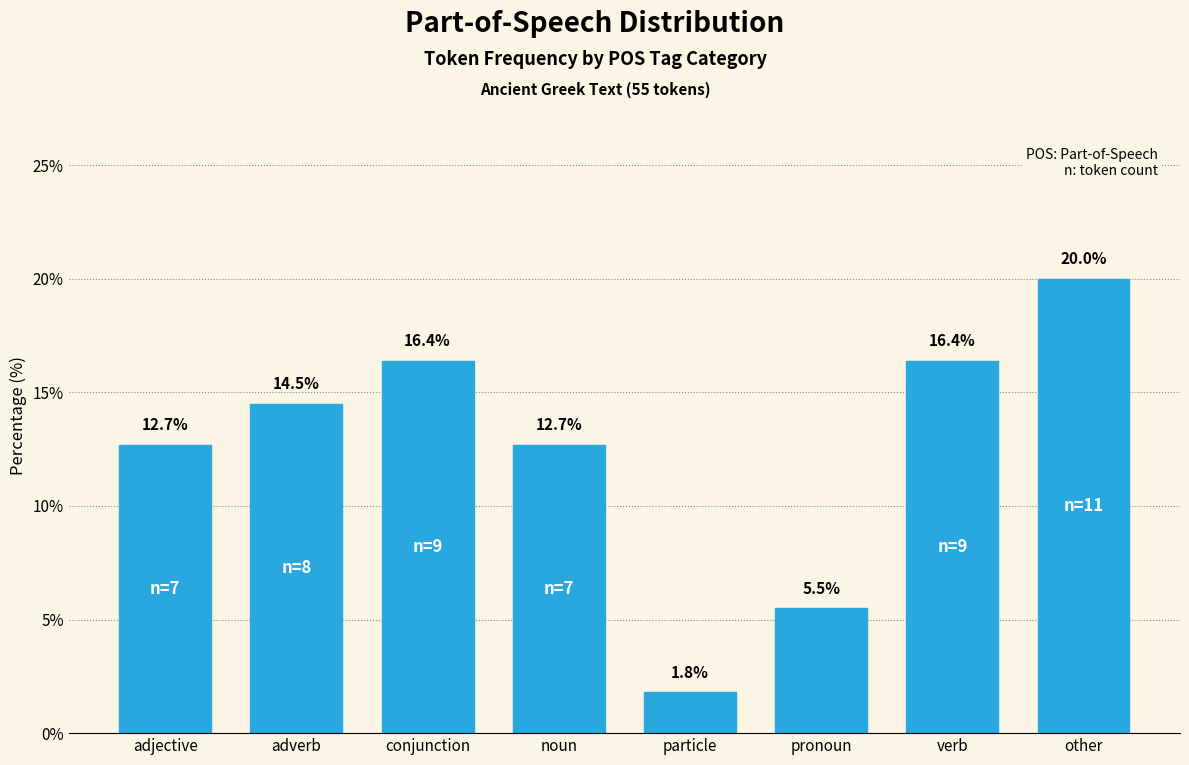

Reading right to left, list all the values displayed in this chart.

20.0	16.4	5.5	1.8	12.7	16.4	14.5	12.7